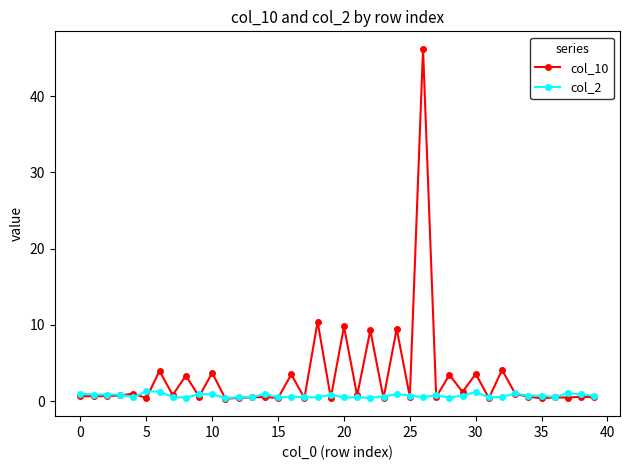

List the series in order of their peak value, lowest first.

col_2, col_10